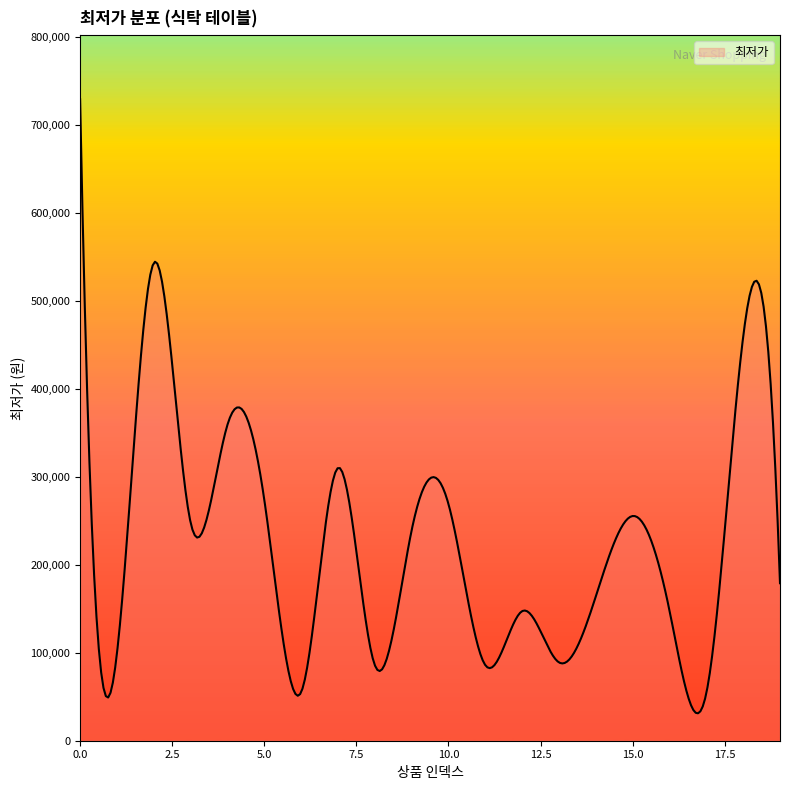

What is the difference between the maximum and minimum values?

697844.6